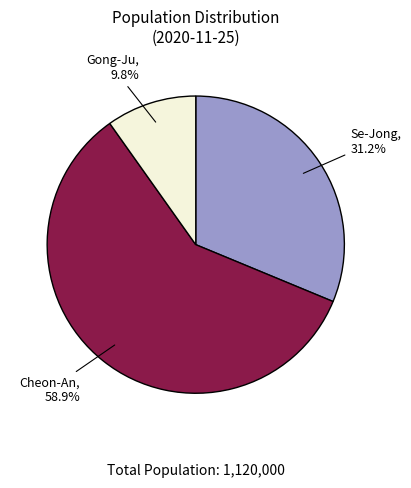

Which slice is the smallest?

Gong-Ju